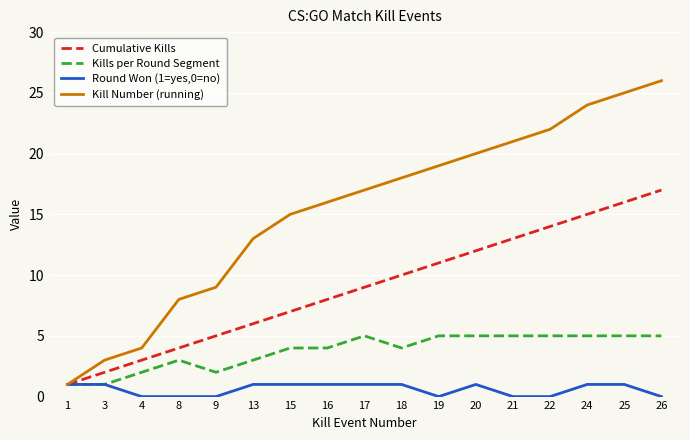

List the series in order of their peak value, highest first.

Kill Number (running), Cumulative Kills, Kills per Round Segment, Round Won (1=yes,0=no)